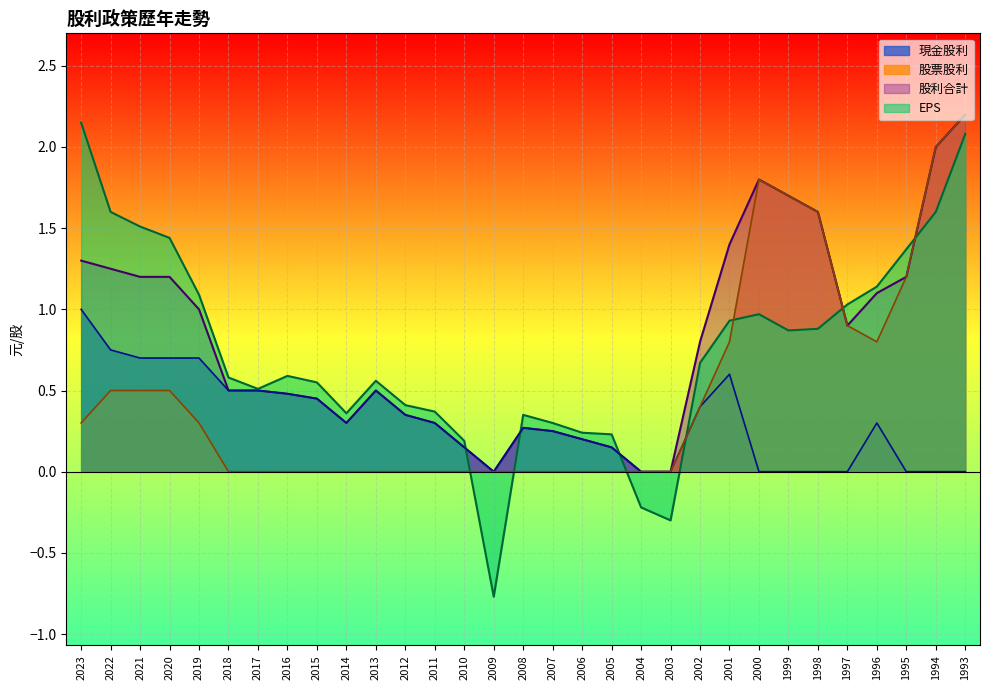

At how many categories does at least one series exceed 1?

14